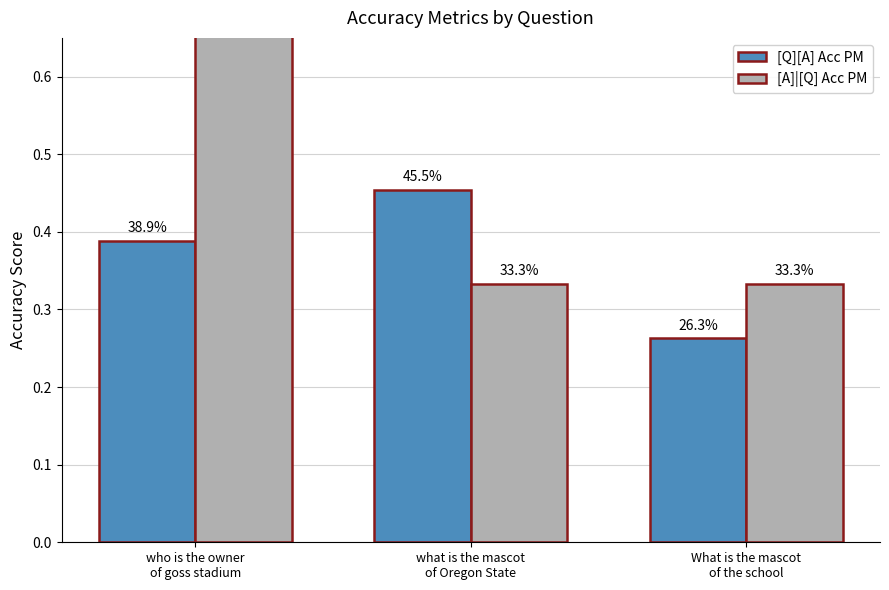

How many bars are there in total?

6